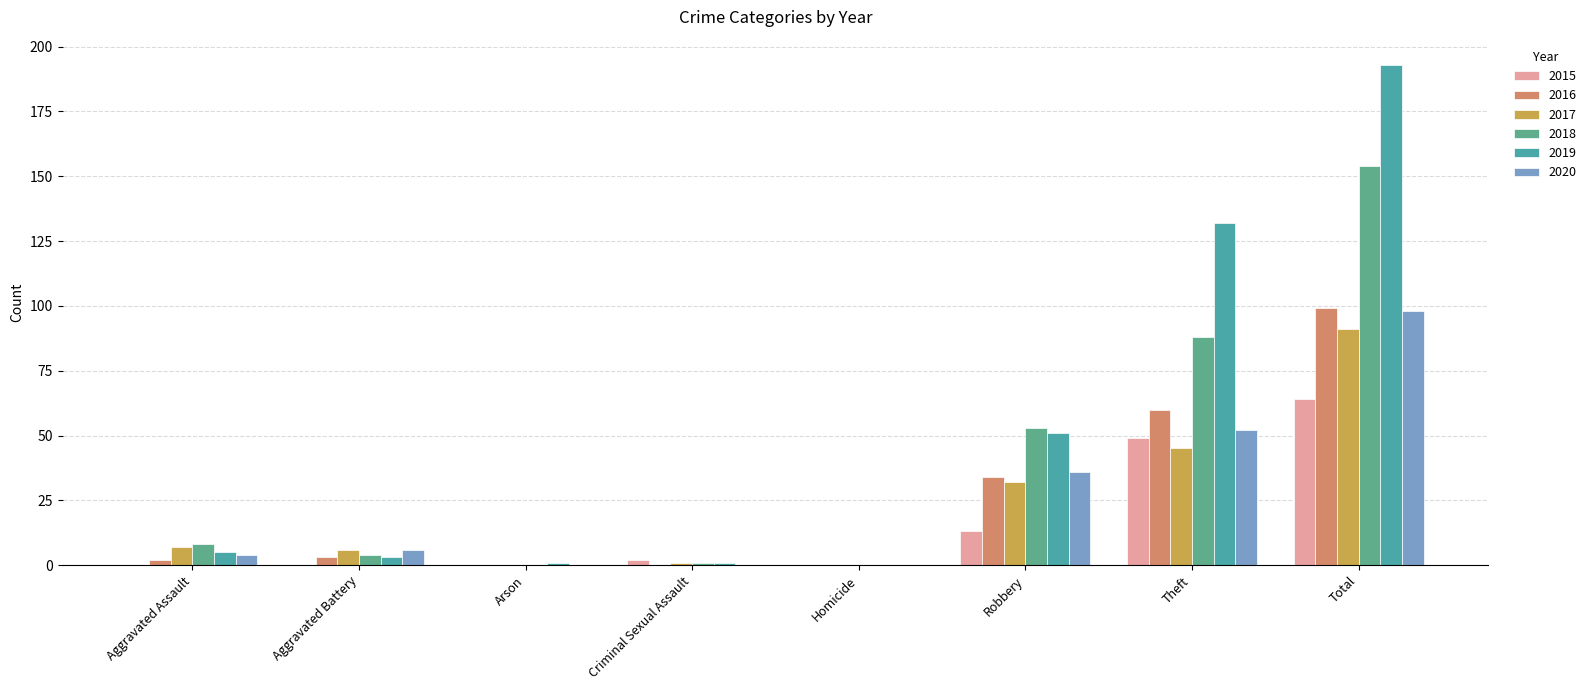

What position from the right is Robbery?

3